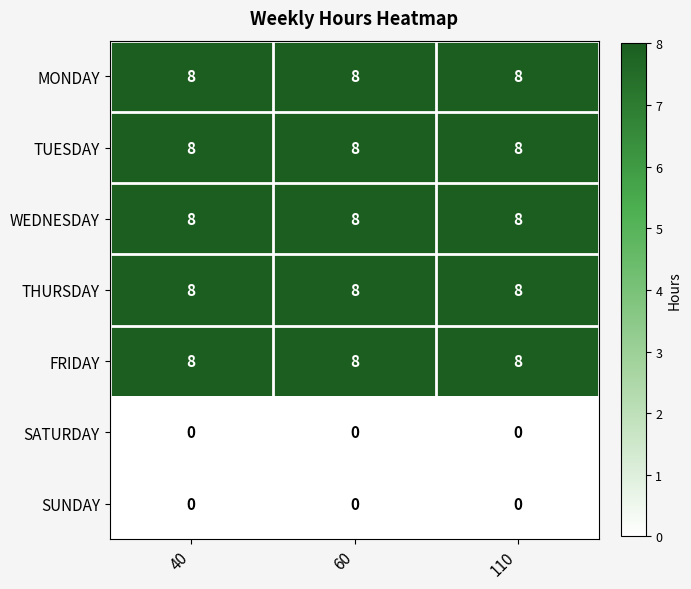

What value does the TUESDAY series have at 40?

8